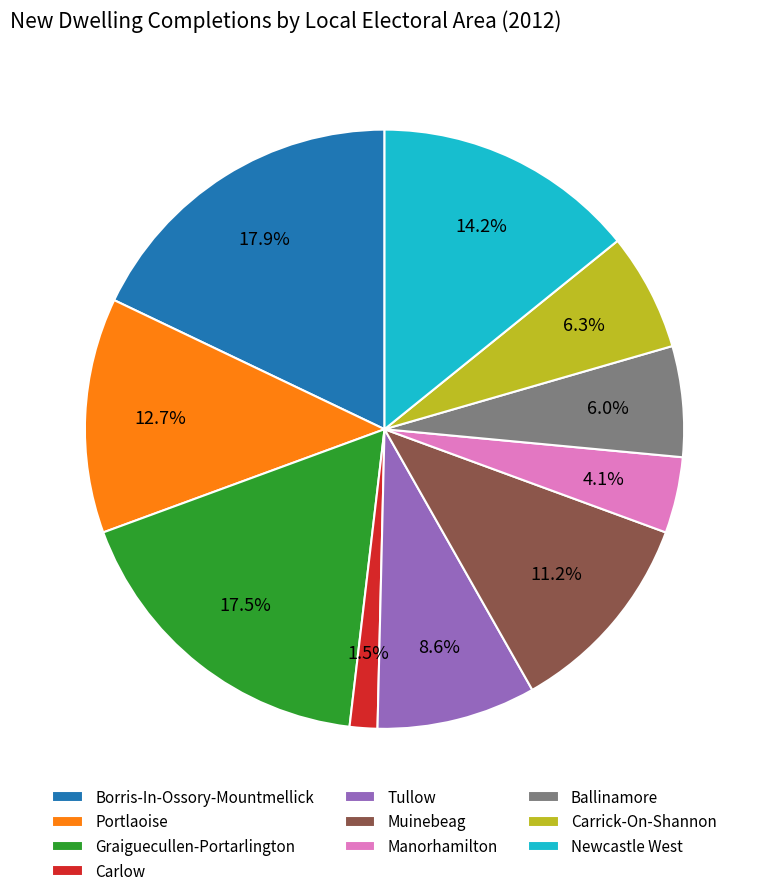

Which slice is the smallest?

Carlow